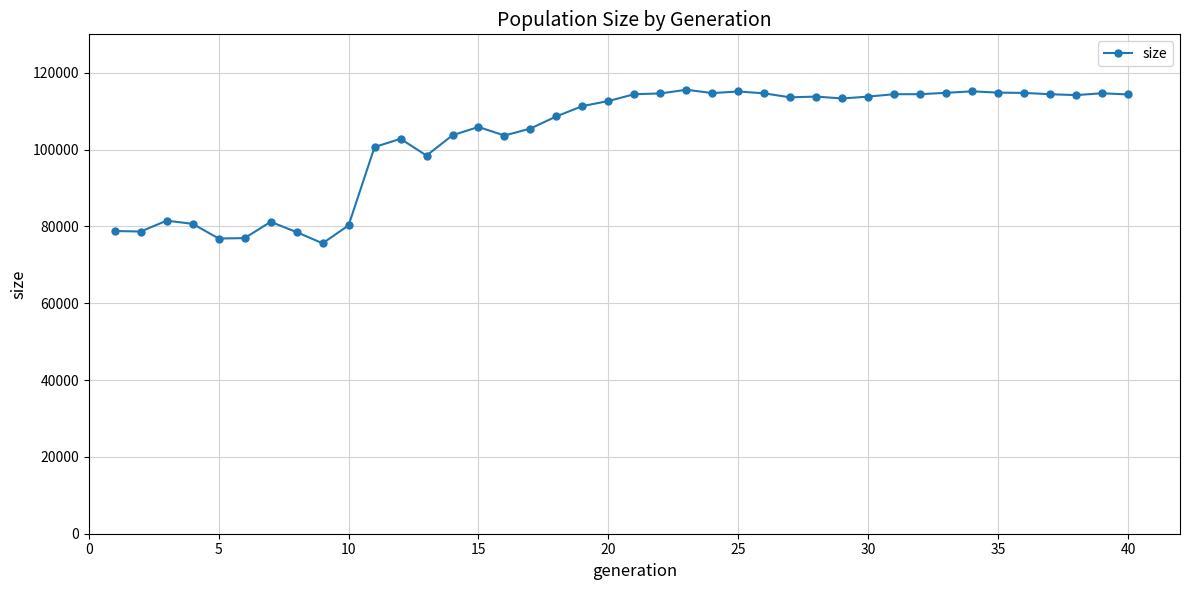

What is the value of the 19th point from the left?

111322